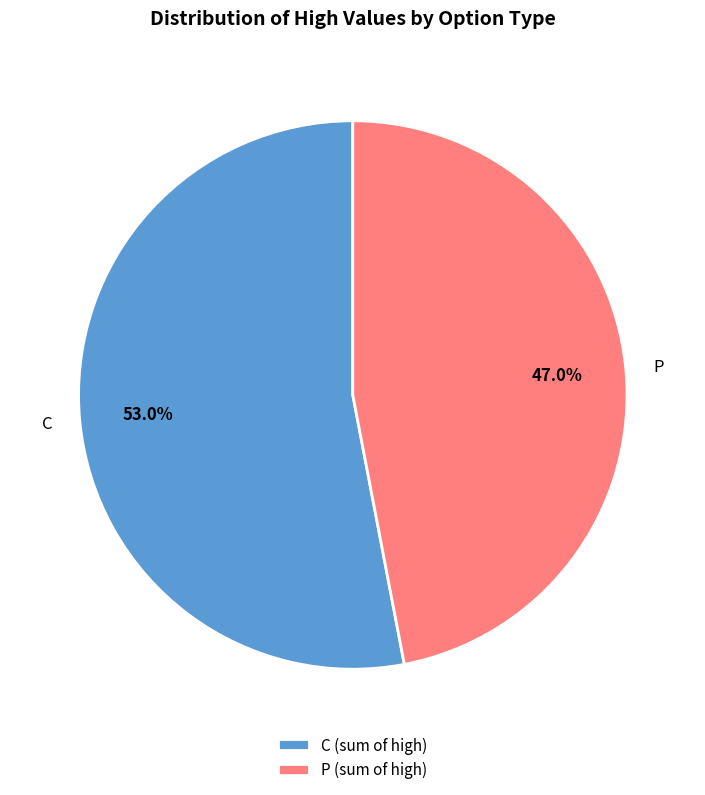

Combined, what portion of the pie is P and C?

100.0%